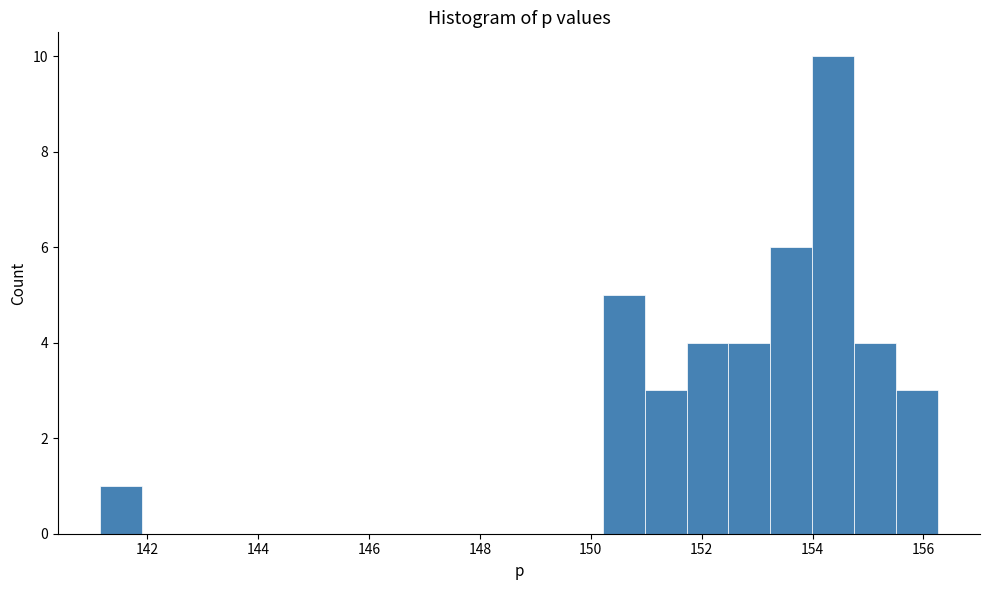

Around what value on the x-axis is the tallest bar? Give the approximate position of its centre, as read against the axis.

154.4